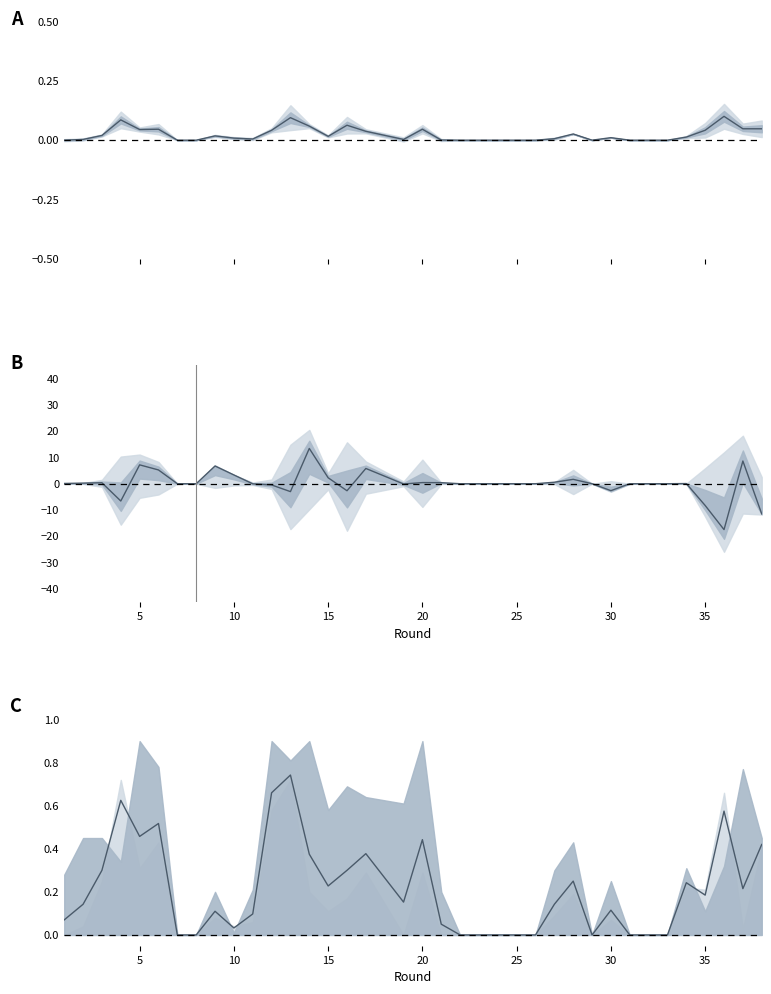

True or false: creativity and ict_index cross at least once.

True